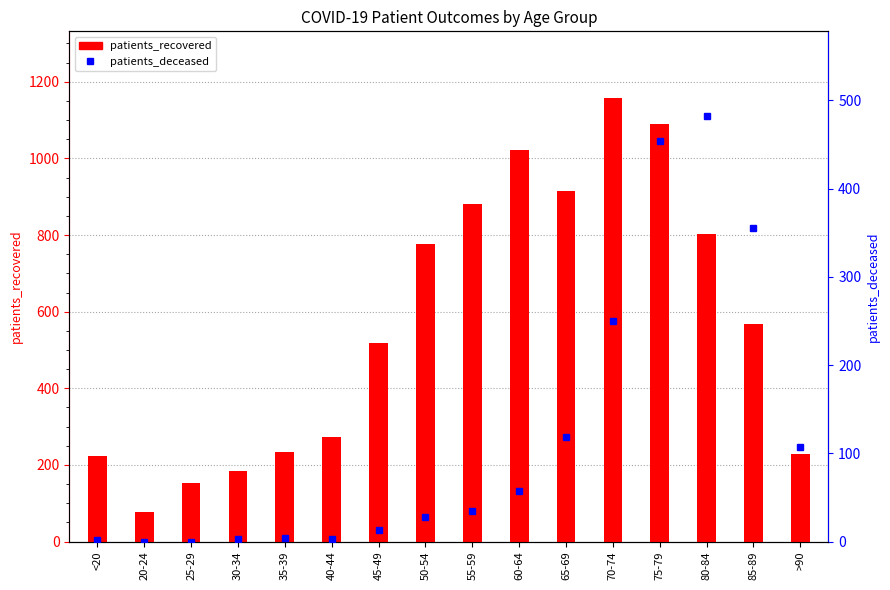

What is the total value across all series at 35-39?

238